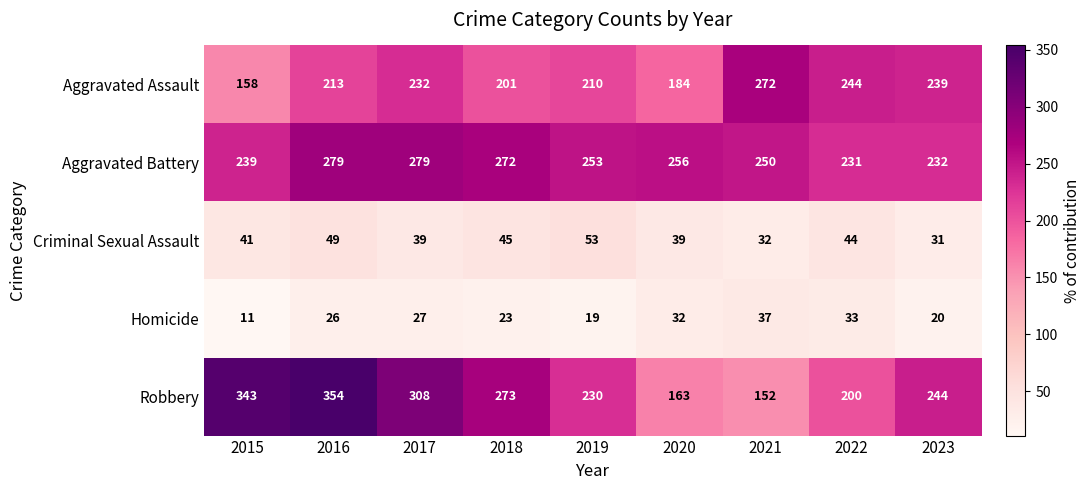

Which series has the largest range (max minus min)?

Robbery